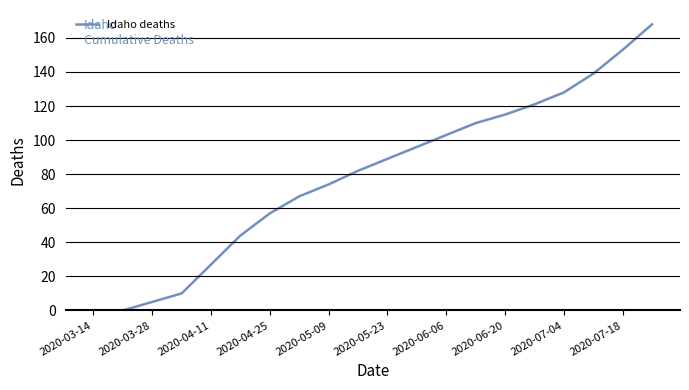

What is the maximum value shown in the chart?

168